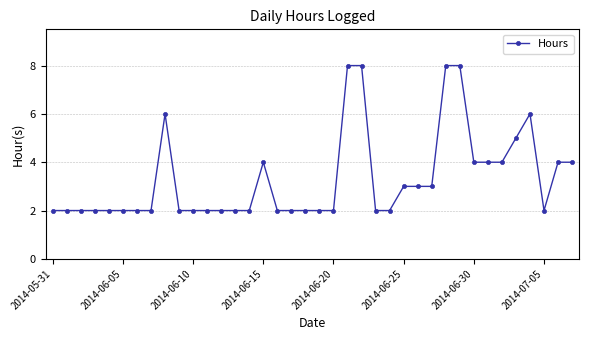

True or false: the data has more than 0 interior local peaks.

True